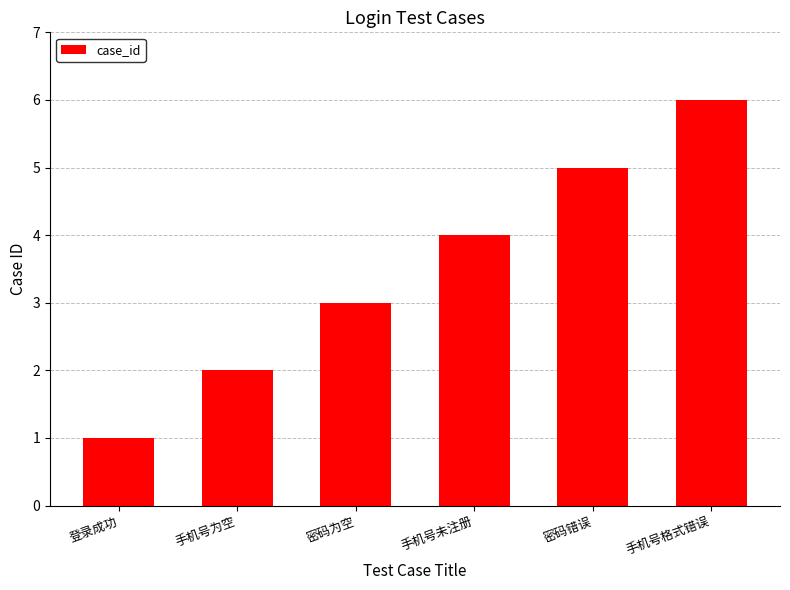

What is the difference between the values at 密码为空 and 登录成功?

2